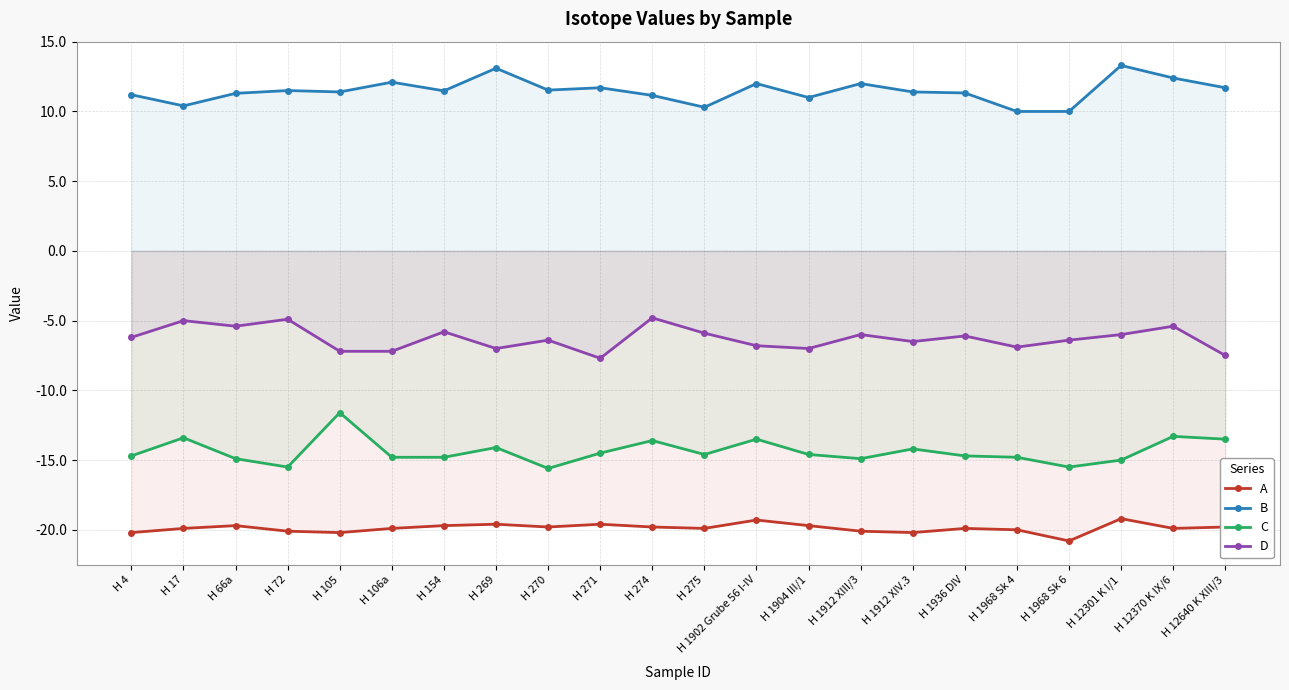

Is the value of D at H 270 greater than the value of C at H 105?

Yes